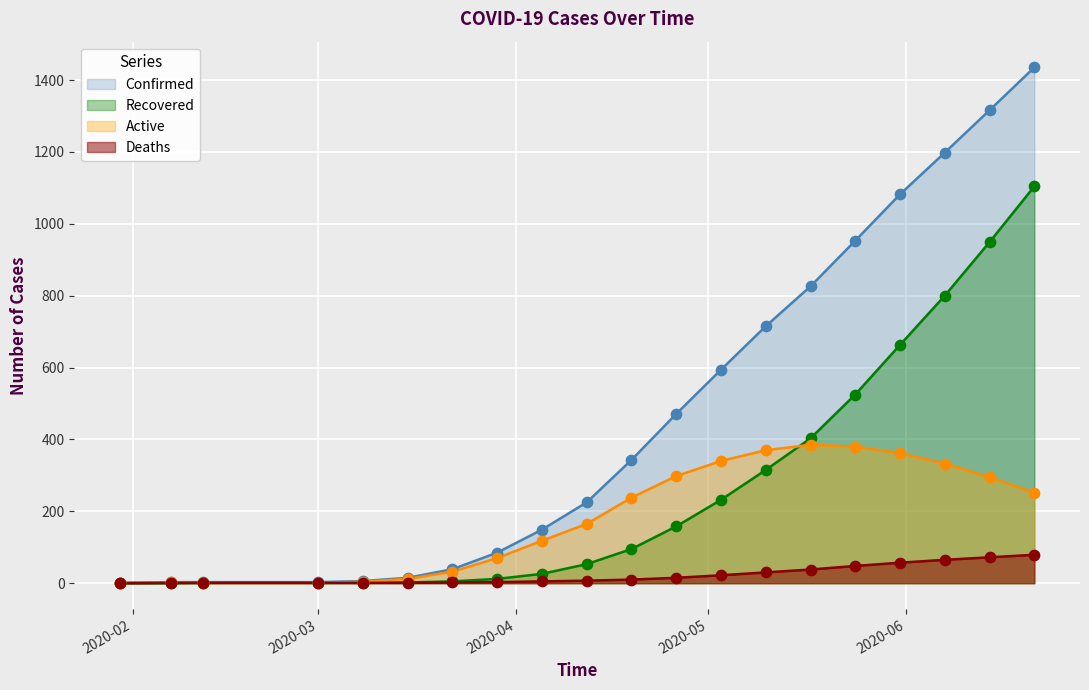

Which series contains the highest Y value?

Confirmed